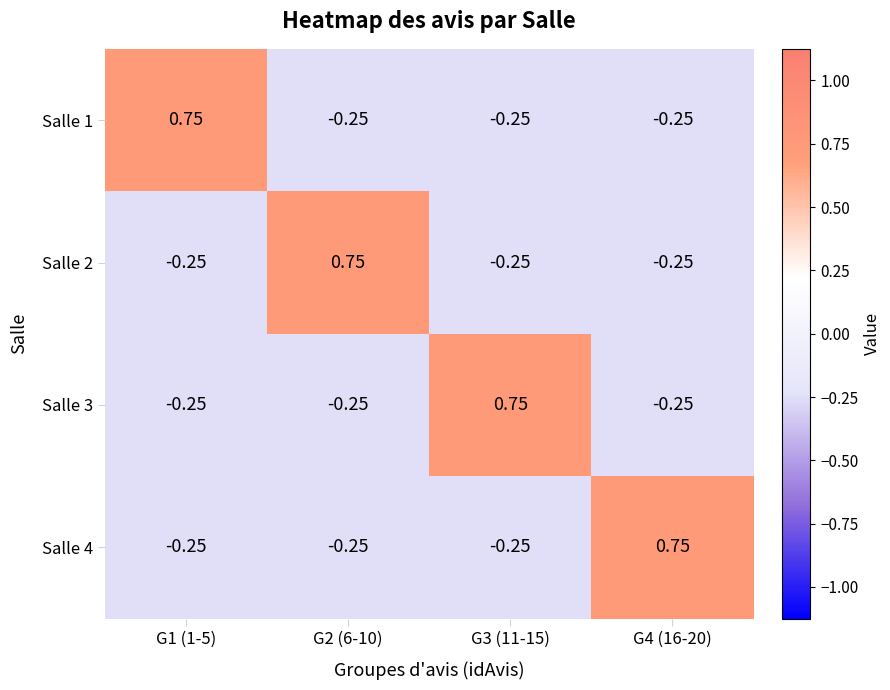

Is the value of Salle 1 at G3 (11-15) greater than the value of Salle 2 at G2 (6-10)?

No